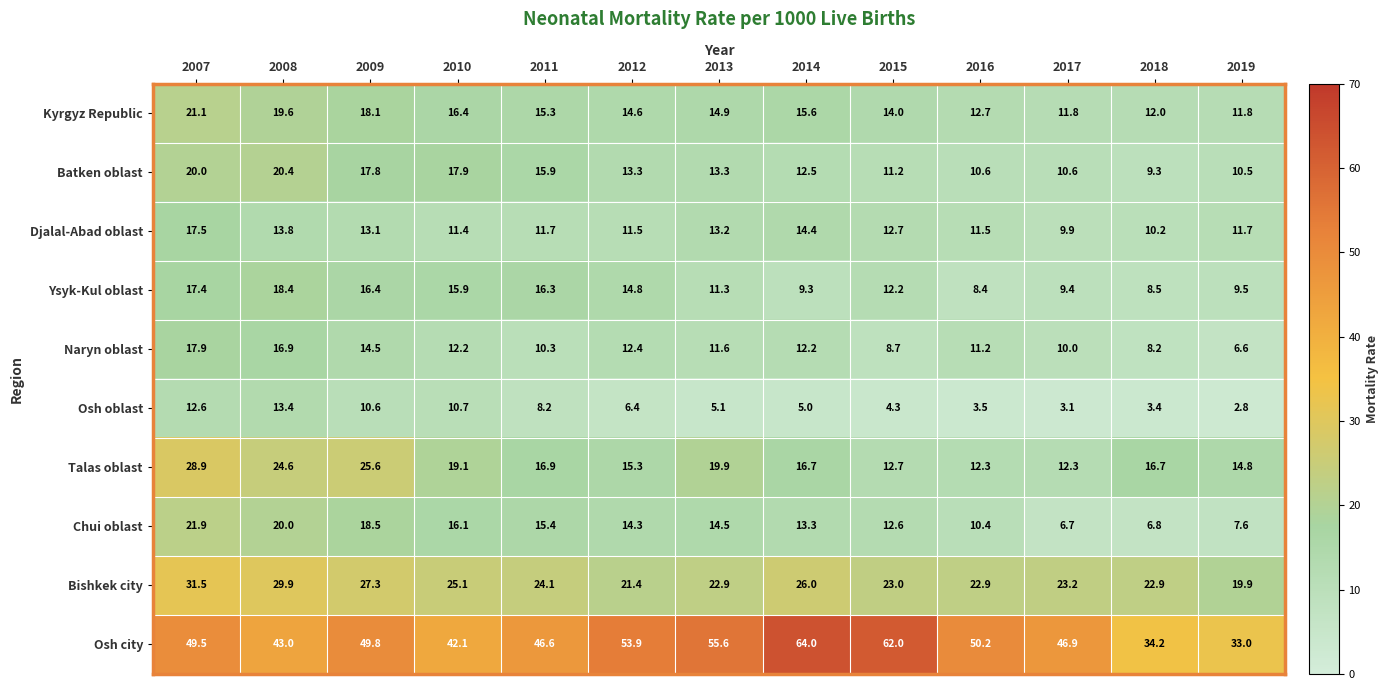

Between 2014 and 2019, which series saw the biggest shift?

Osh city